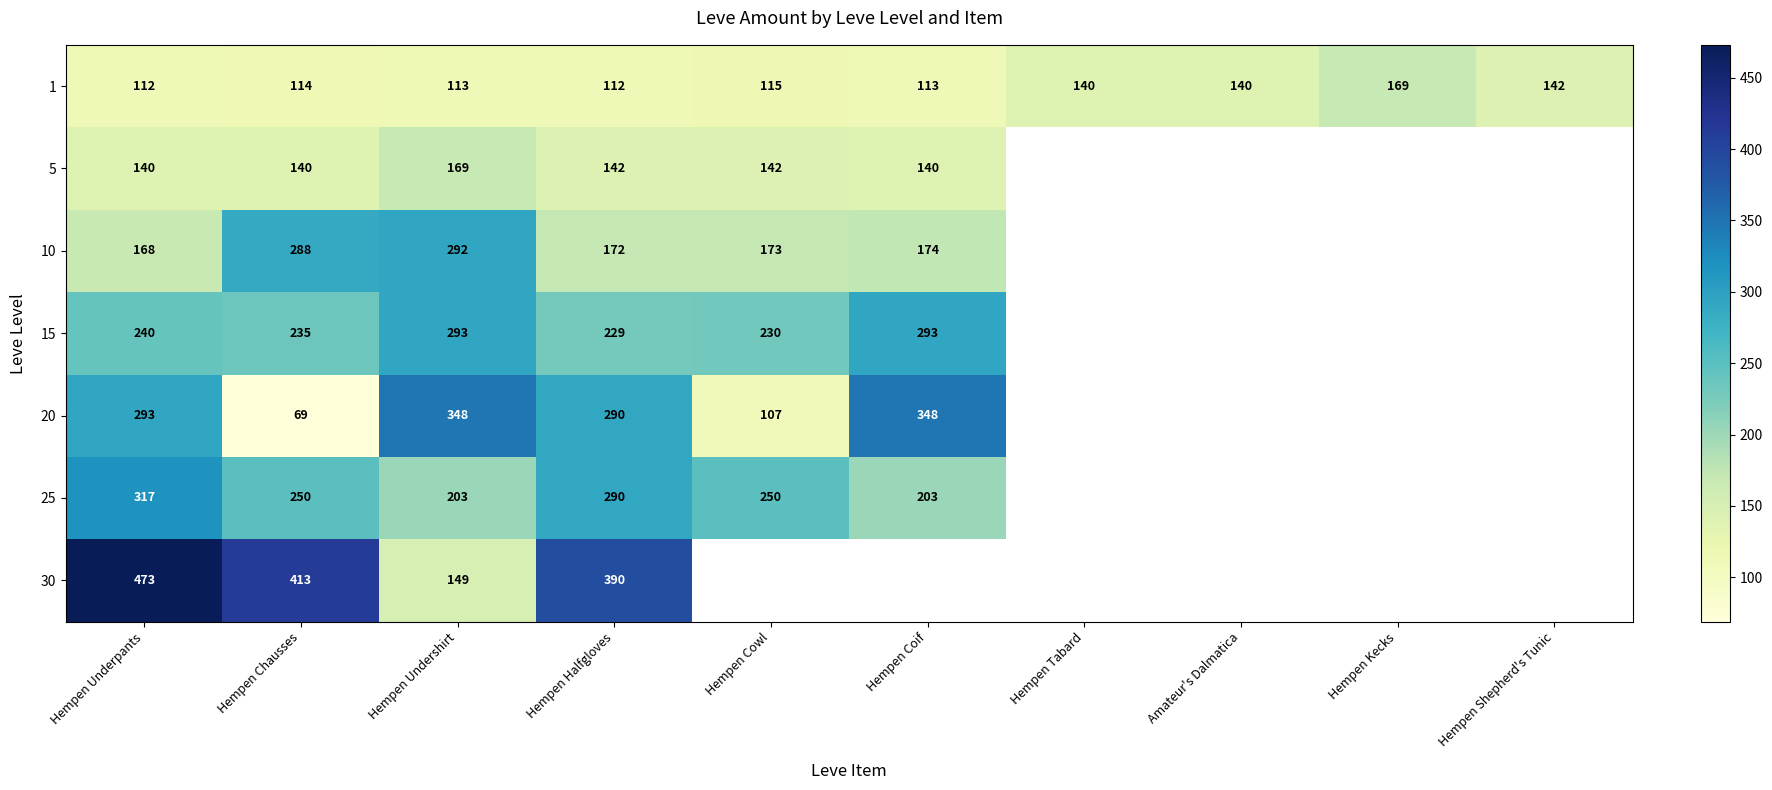

Between Hempen Halfgloves and Hempen Cowl, which is larger?

Hempen Cowl